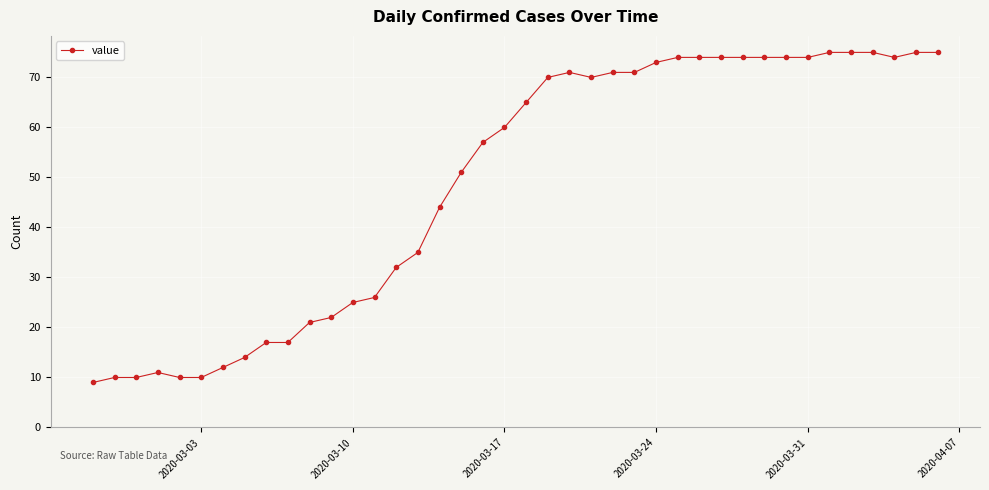

True or false: the data has more than 0 interior local peaks.

True